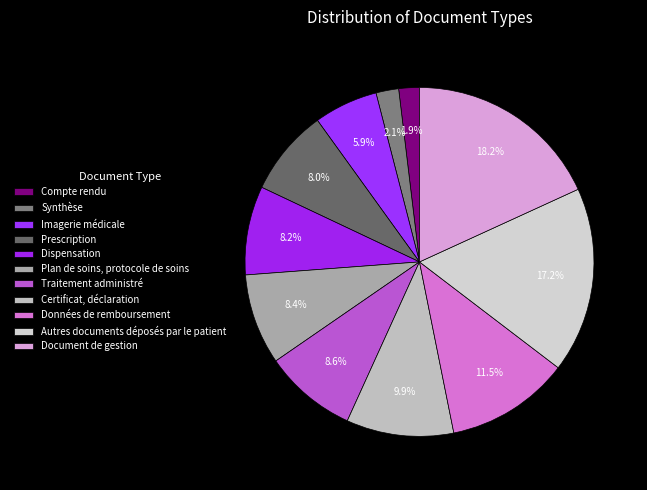

How many segments does this pie chart have?

11